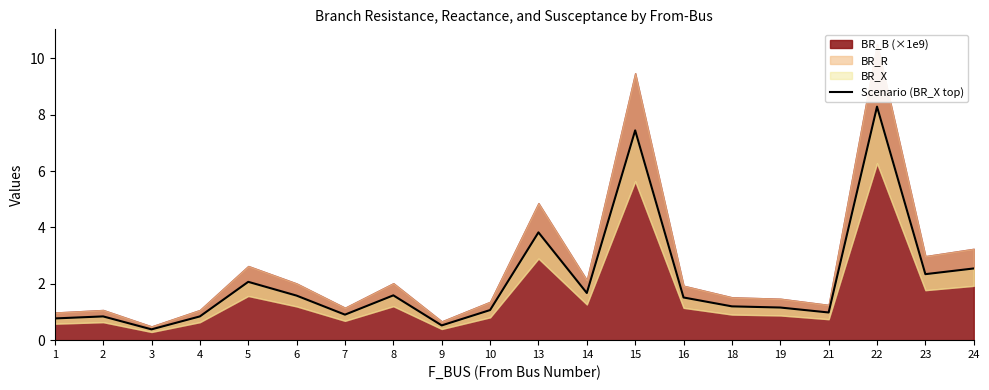

What is the average value?

2.1